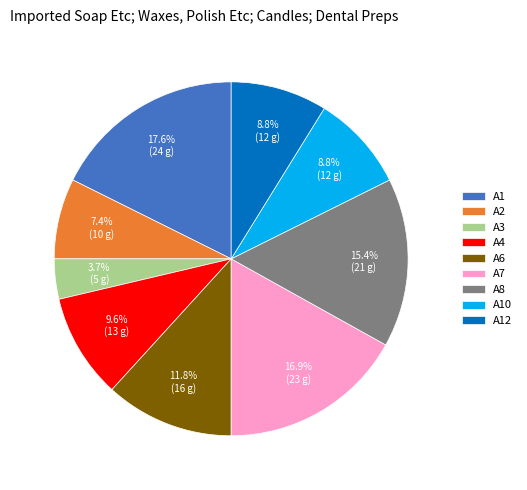

Between A8 and A7, which is larger?

A7